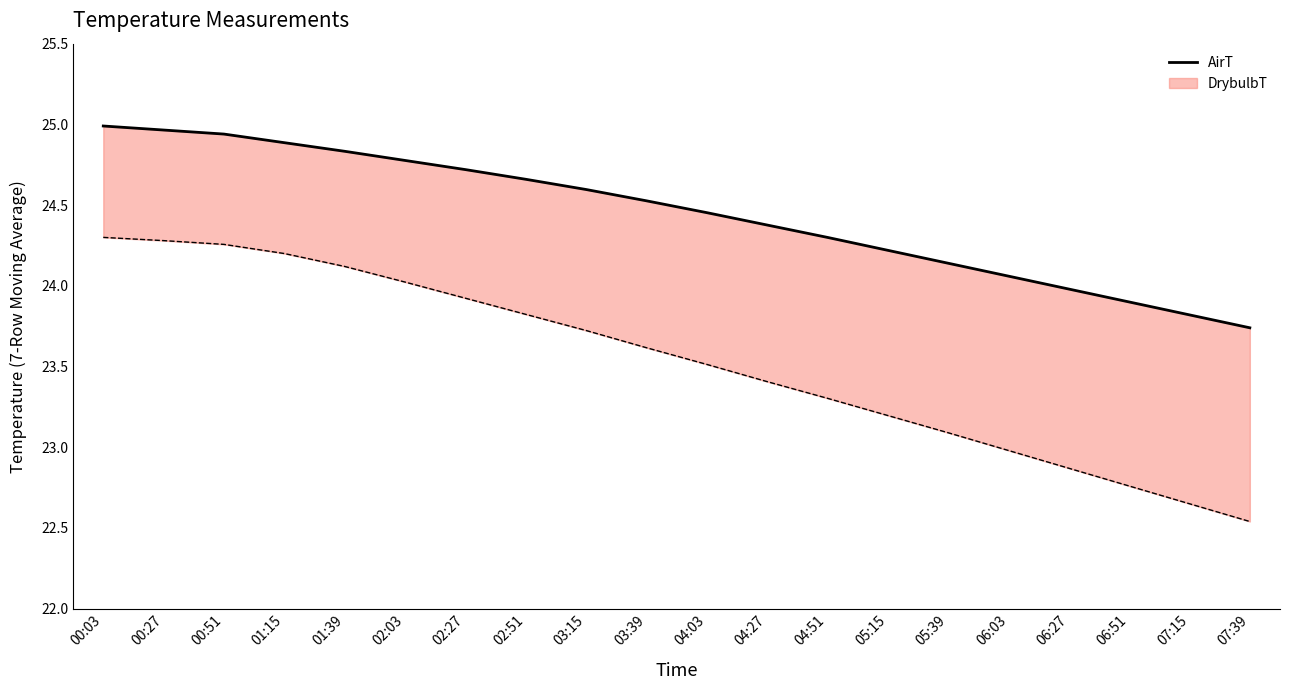

The chart shows a value of 24.5 at 04:03. True or false?

True